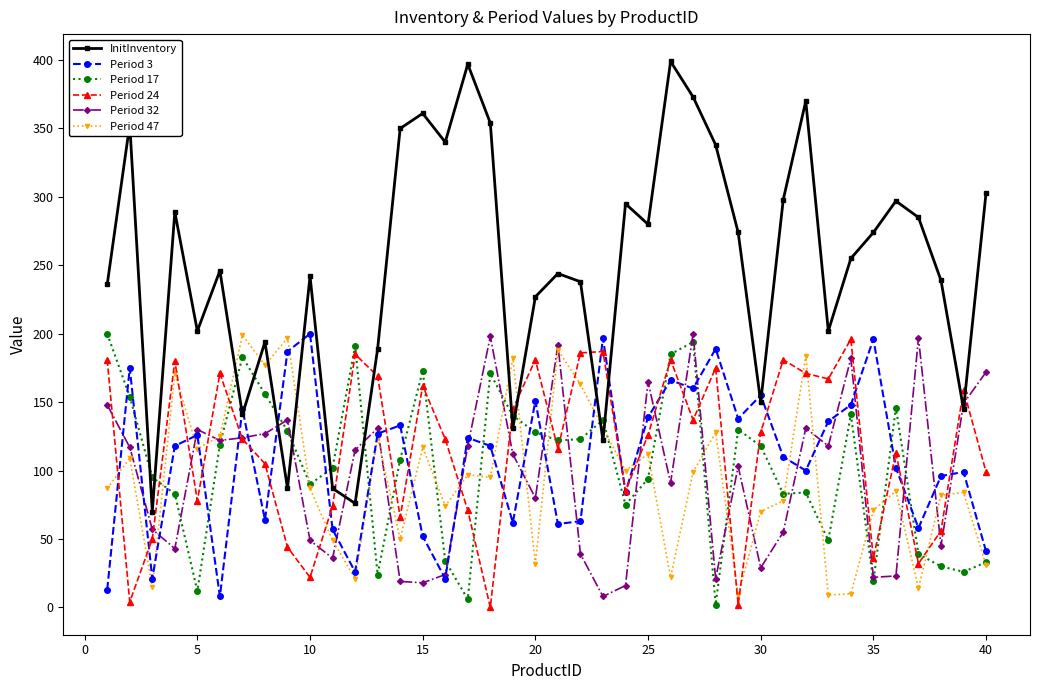

What is the value of the Period 17 point at the 18th from the left?

171